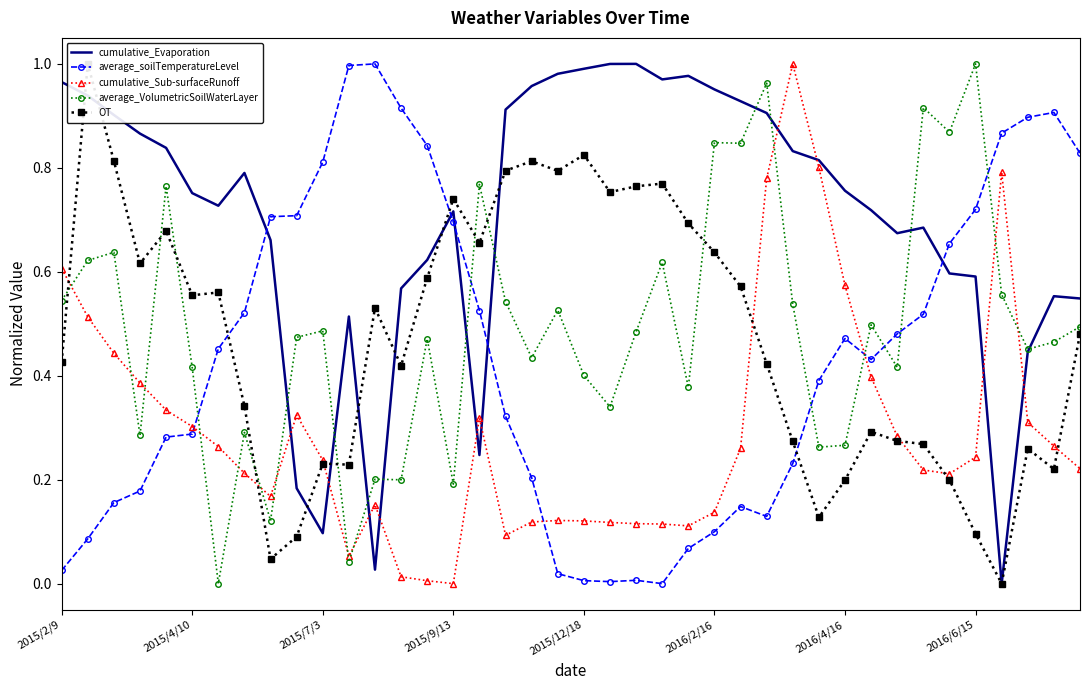

How many times do average_soilTemperatureLevel and average_VolumetricSoilWaterLayer cross each other?

7